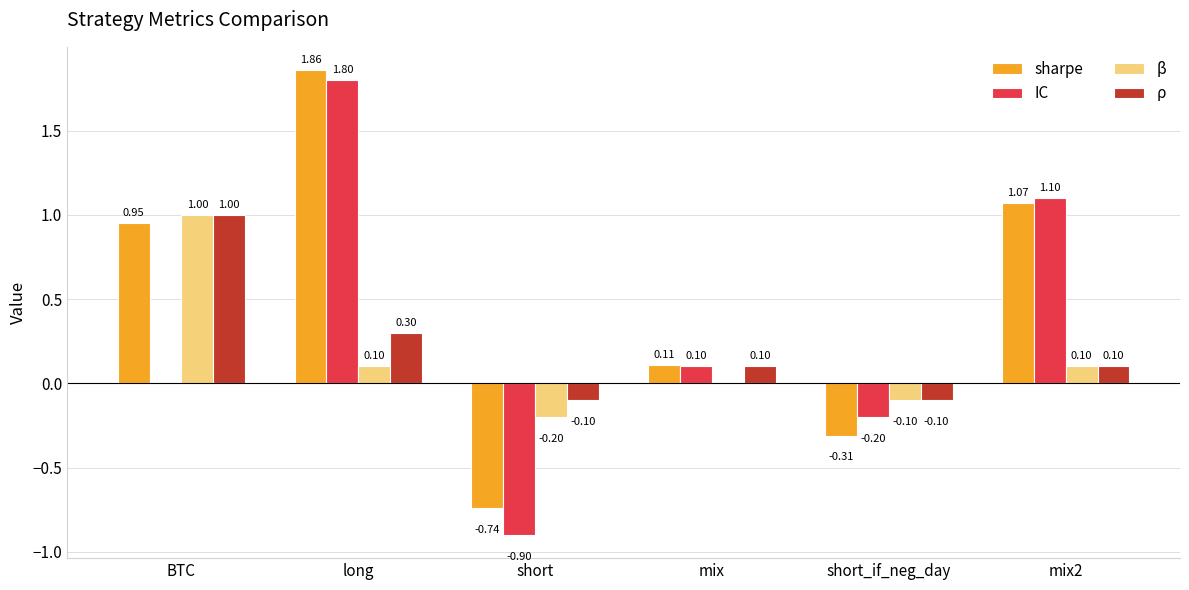

Which series has the largest total across all categories?

sharpe